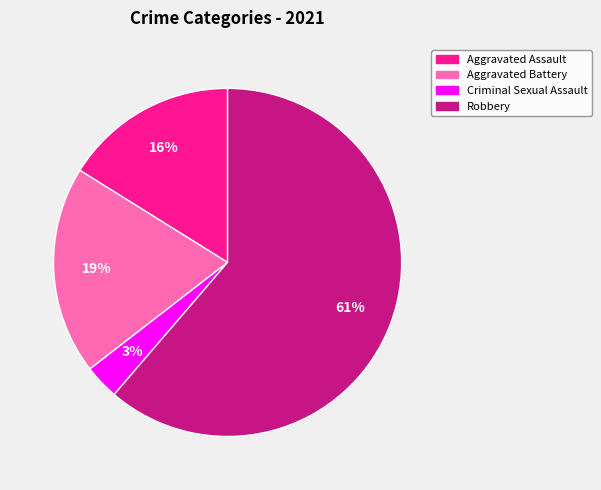

To the nearest percent, what percentage of the pie is Aggravated Assault?

16%